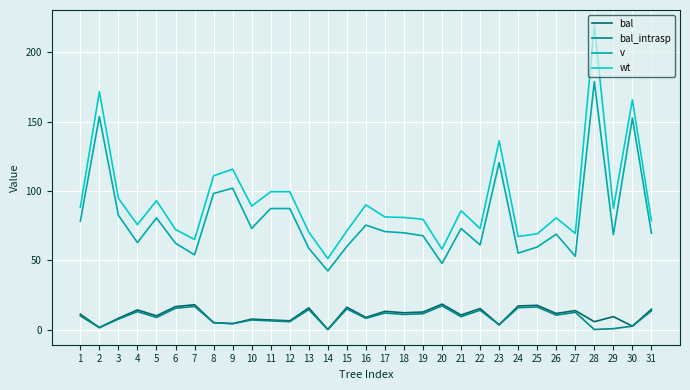

What is the total value across all series at 3?

192.6